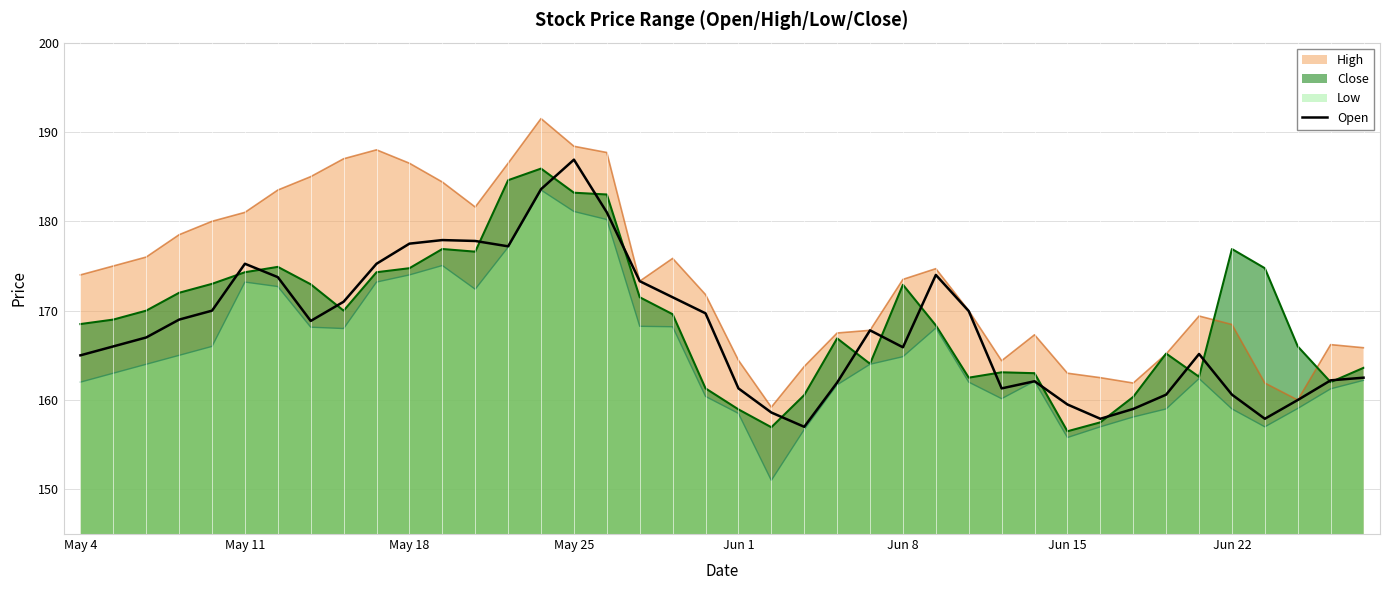

What is the highest value of the Close series?

185.9